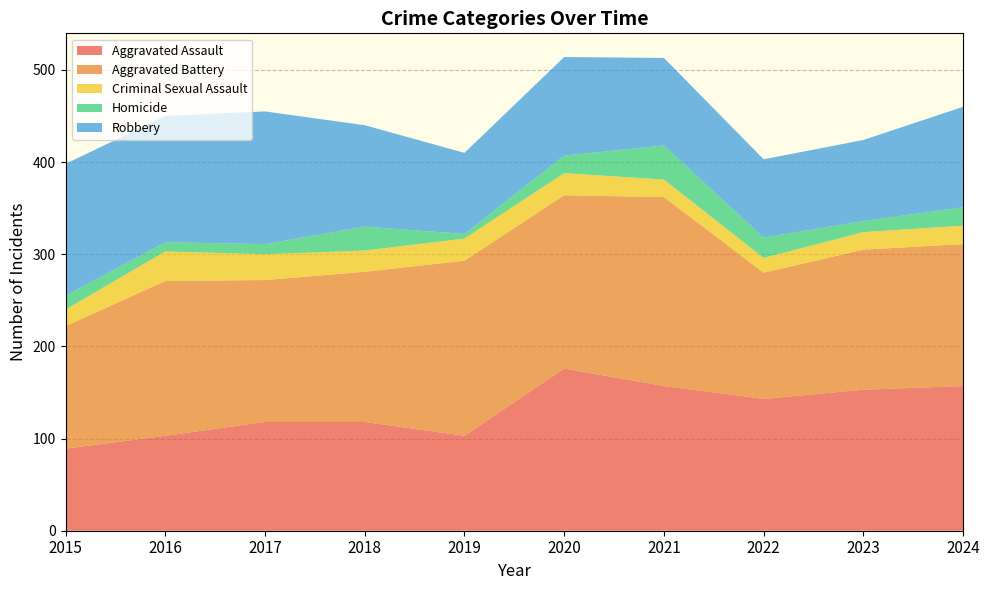

Reading left to right, list all the values displayed in this chart.

Aggravated Assault: 89	103	118	118	103	176	157	143	153	157
Aggravated Battery: 133	168	154	163	190	188	205	137	152	154
Criminal Sexual Assault: 18	32	28	23	24	24	19	16	19	20
Homicide: 15	10	11	26	5	19	37	22	12	20
Robbery: 143	137	144	110	88	107	95	85	88	109